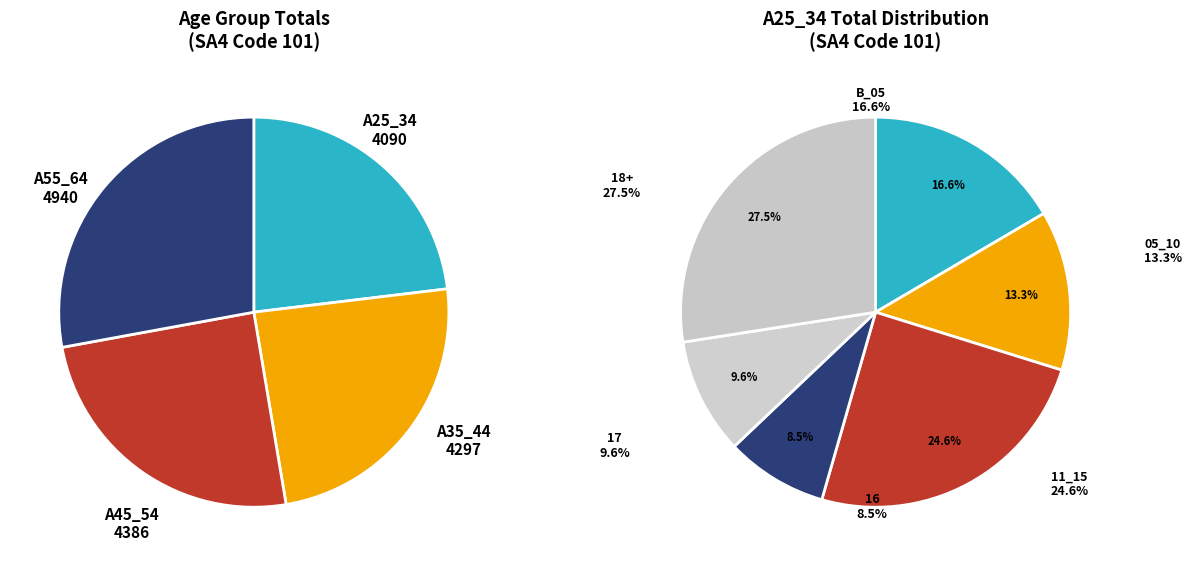

Is there any slice that represents more than half of the pie?

No